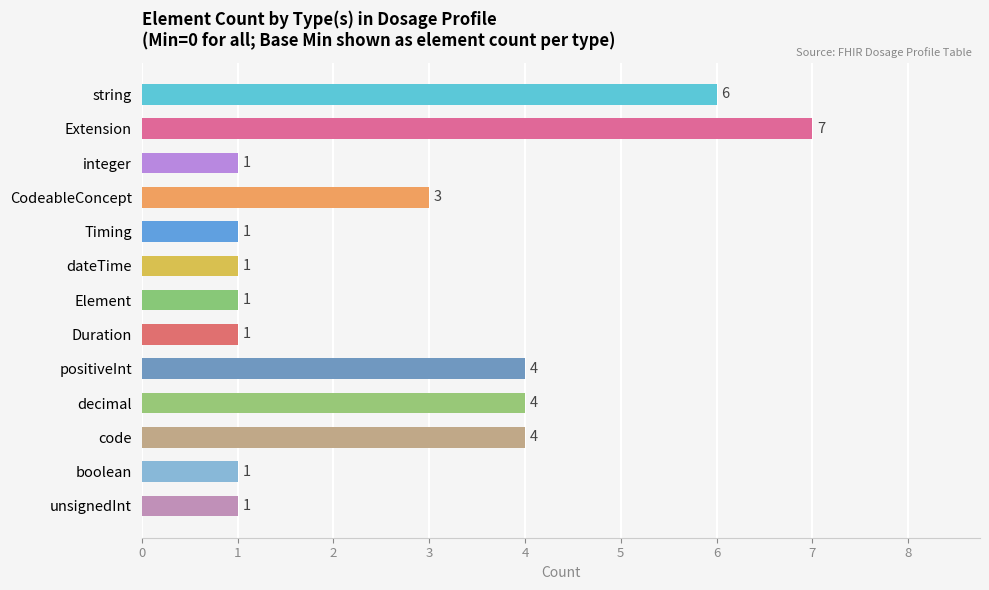

What is the ratio of the value at CodeableConcept to the value at Extension?

0.4